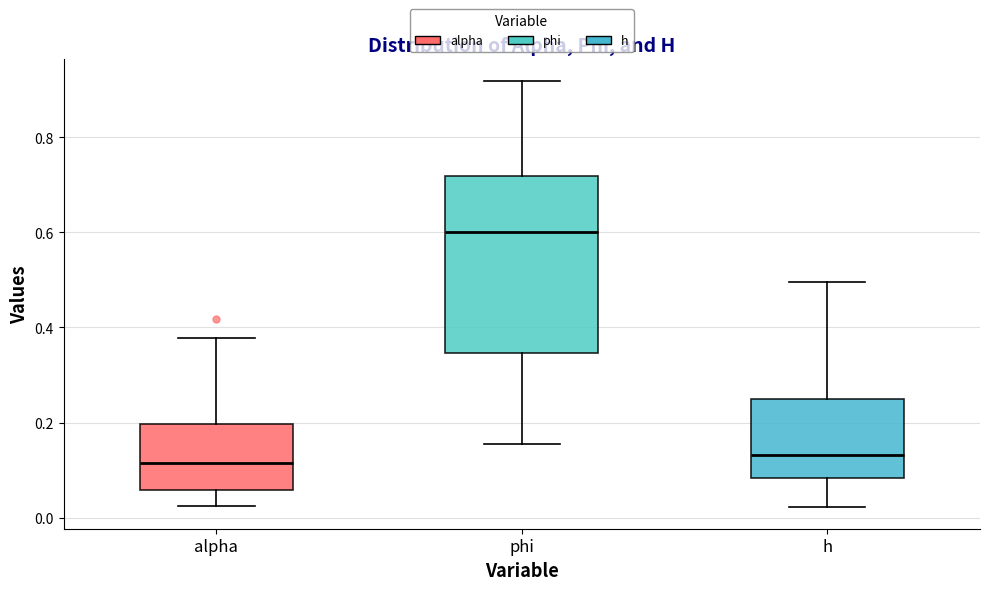

Where does the median line of the box for h sit on the y-axis? The values are not printed on the chart, so give them approximately, as read against the axis.

0.14